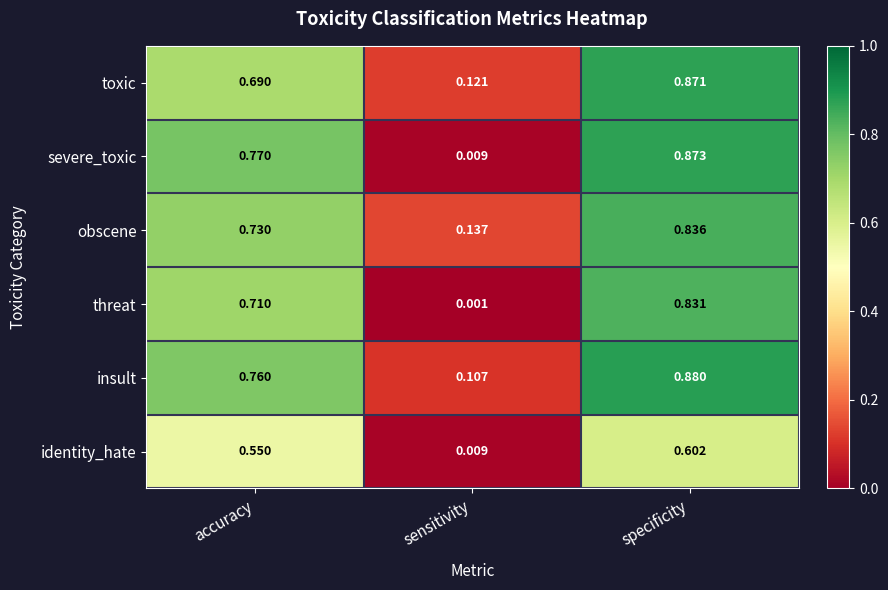

List the series in order of their peak value, lowest first.

identity_hate, threat, obscene, toxic, severe_toxic, insult